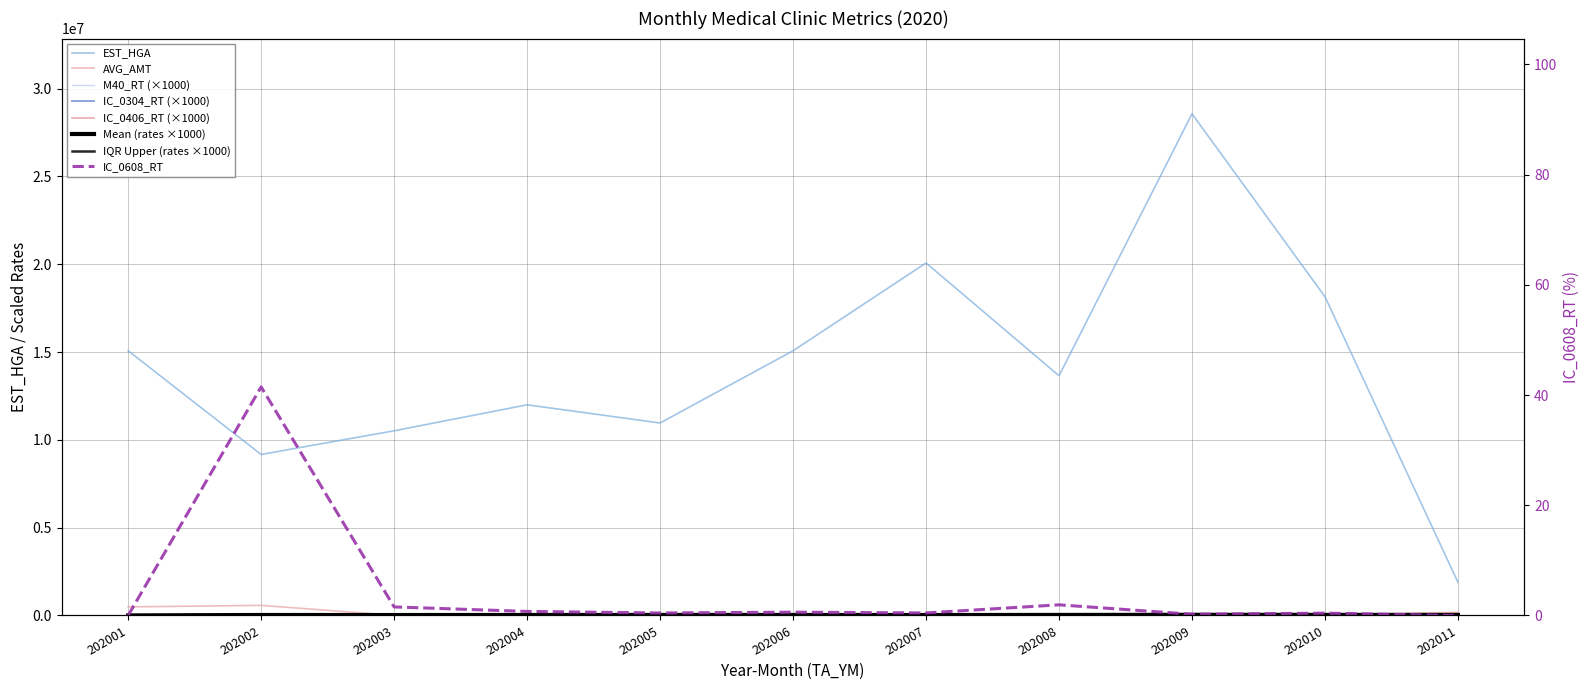

Reading right to left, list all the values displayed in this chart.

EST_HGA: 1883724.0	18149683.0	28568262.0	13651027.0	20075248.0	15073674.0	10961780.0	11996598.0	10516452.0	9169140.0	15076674.0
AVG_AMT: 185000.0	11027.0	18553.0	8380.0	10043.0	8444.0	7652.0	11003.0	9563.0	575233.0	487917.0
M40_RT: 0.0	16360.0	25240.0	27500.0	9700.0	19320.0	13580.0	8470.0	9120.0	41470.0	2660.0
IC_0304_RT: 86490.0	58250.0	54340.0	38780.0	34270.0	48900.0	32060.0	49030.0	38850.0	37670.0	520.0
IC_0406_RT: 0.0	23100.0	29620.0	20710.0	30700.0	15160.0	40840.0	22680.0	23610.0	0.0	3190.0
IC_0608_RT: 0.0	0.4	0.2	1.9	0.5	0.6	0.5	0.7	1.6	41.5	0.0